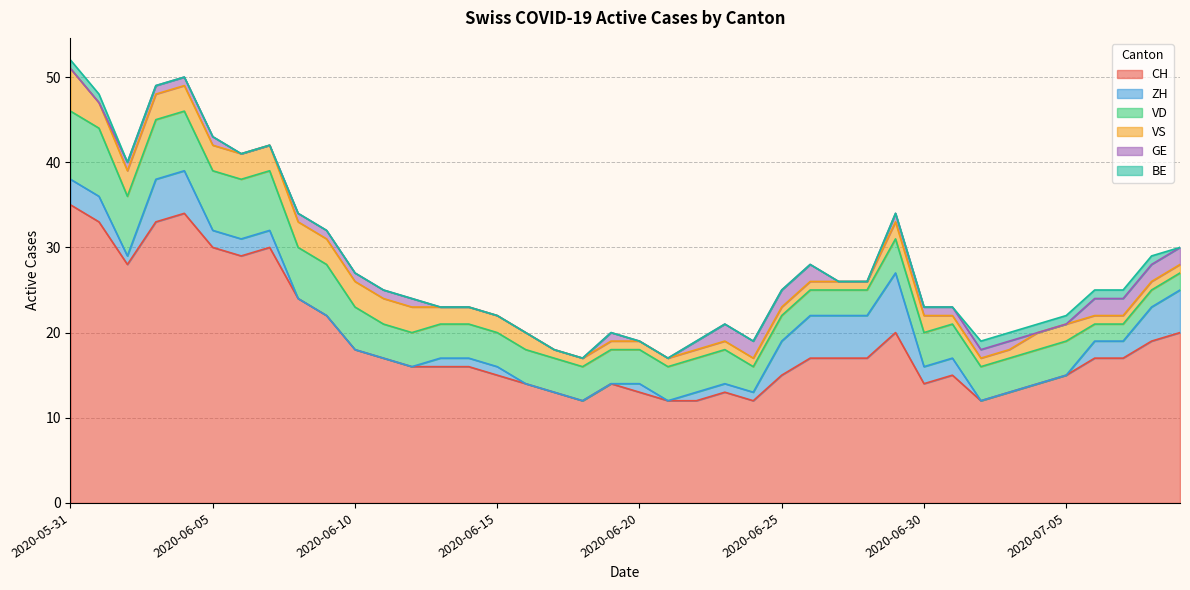

How many values in ZH are above zero?

26